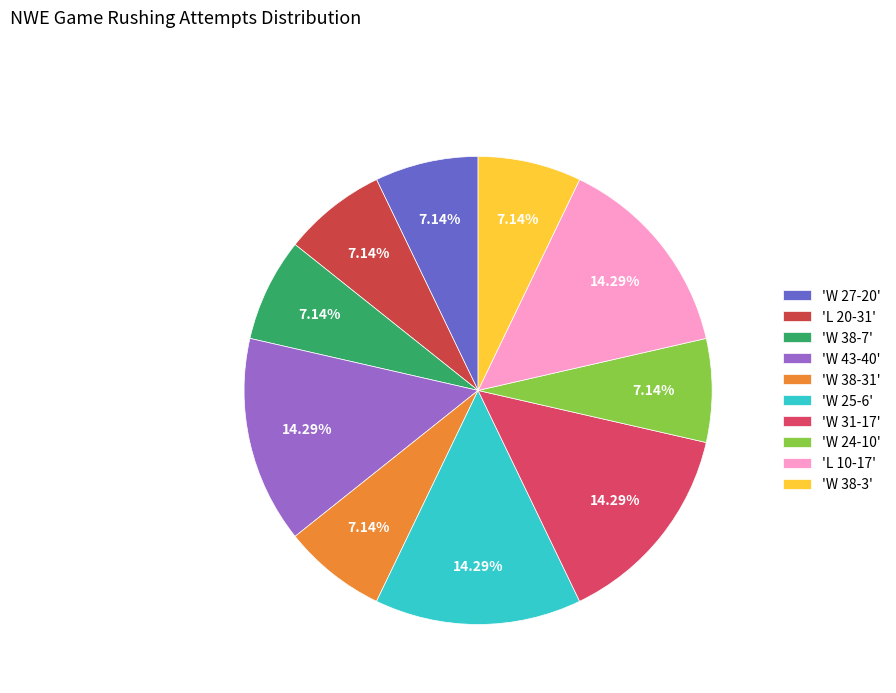

Count the number of slices in the pie.

10